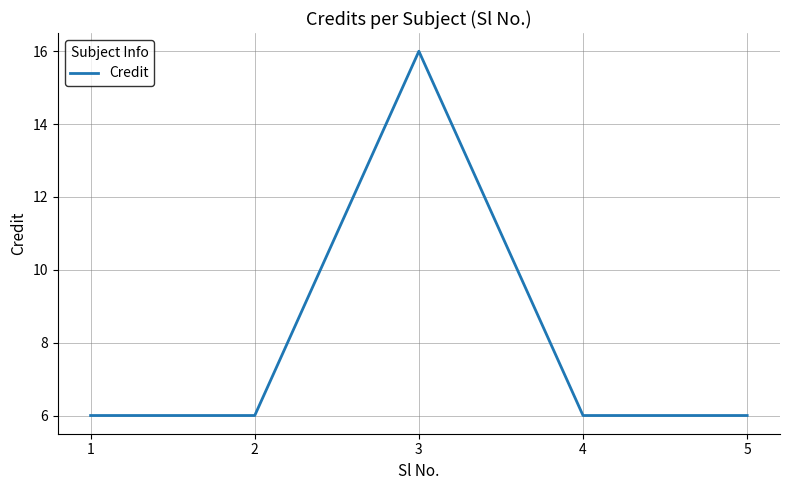

What value does the data have at 5, to the nearest 10?

10